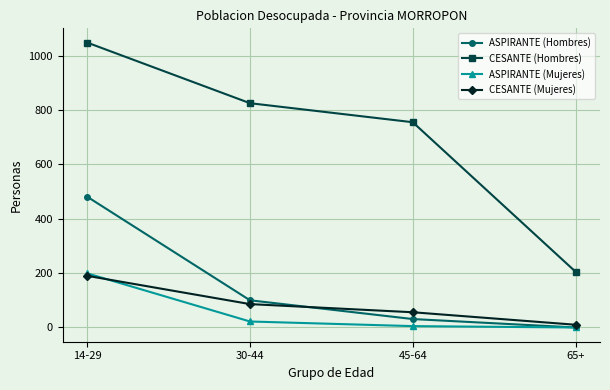

Which series has the largest total across all categories?

CESANTE (Hombres)